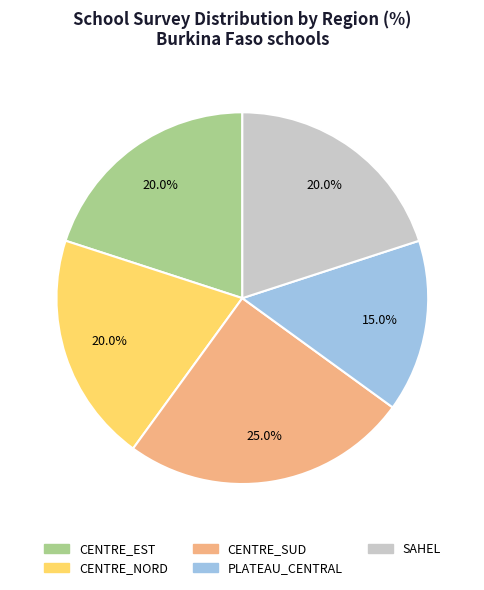

What is the total percentage of SAHEL and PLATEAU_CENTRAL?

35.0%